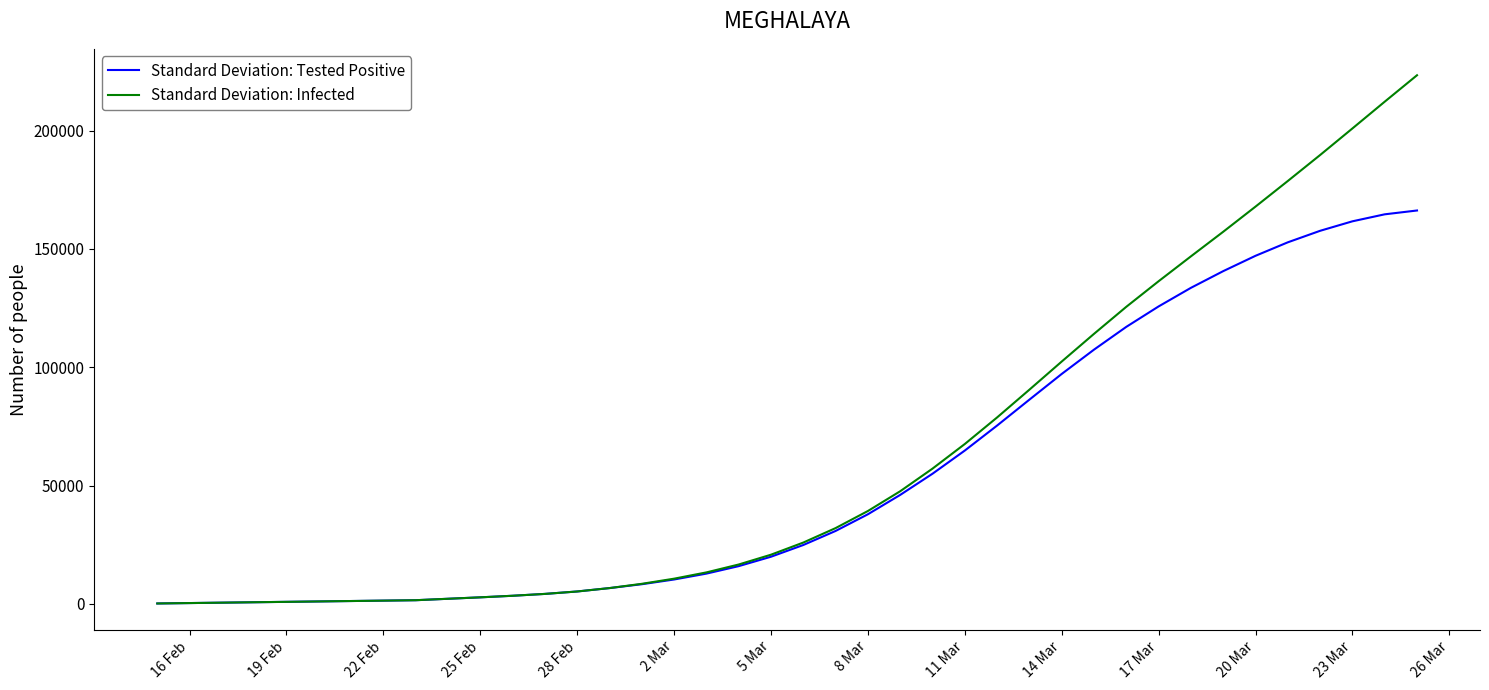

What is the sum of all Standard Deviation: Infected values?

2496619.5